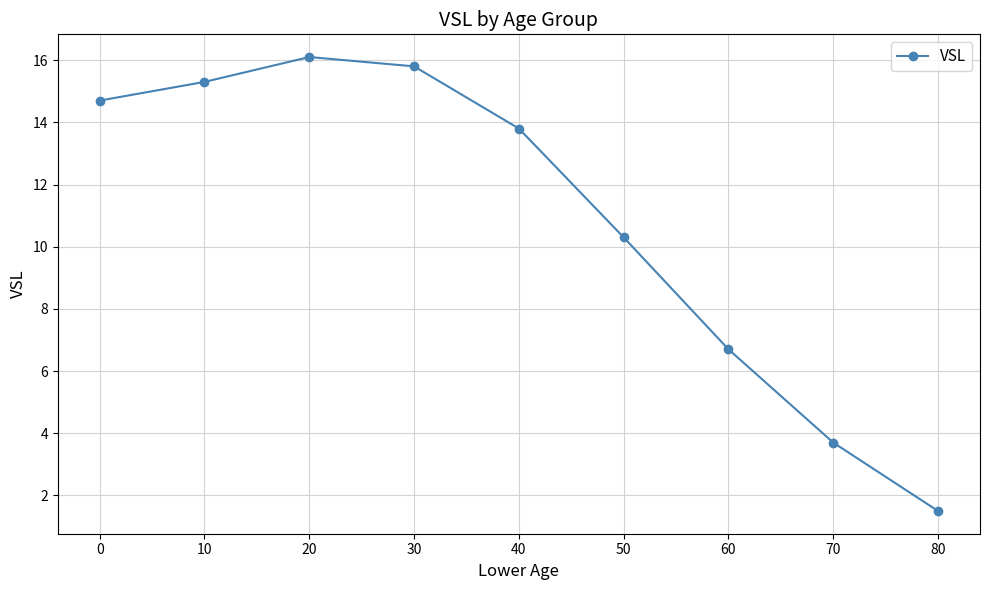

What is the value of the 5th point from the left?

13.8